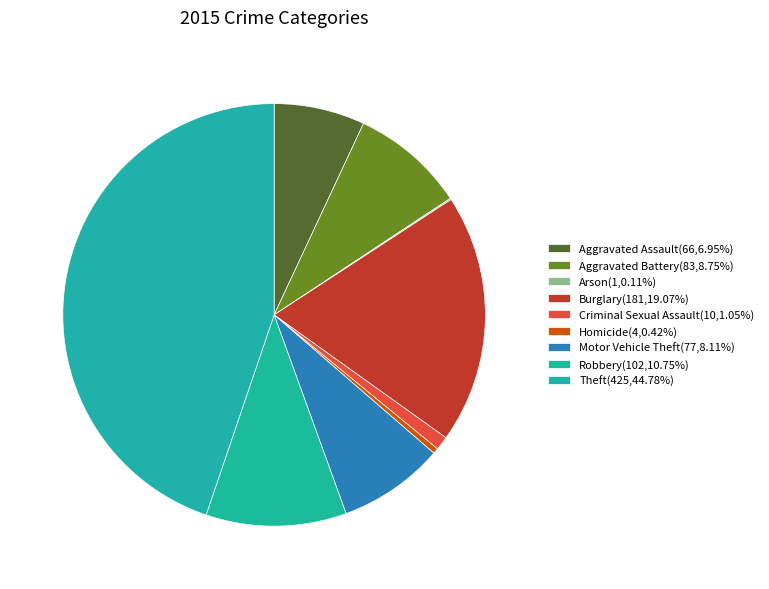

What is the ratio of the value at Theft to the value at Burglary?

2.3